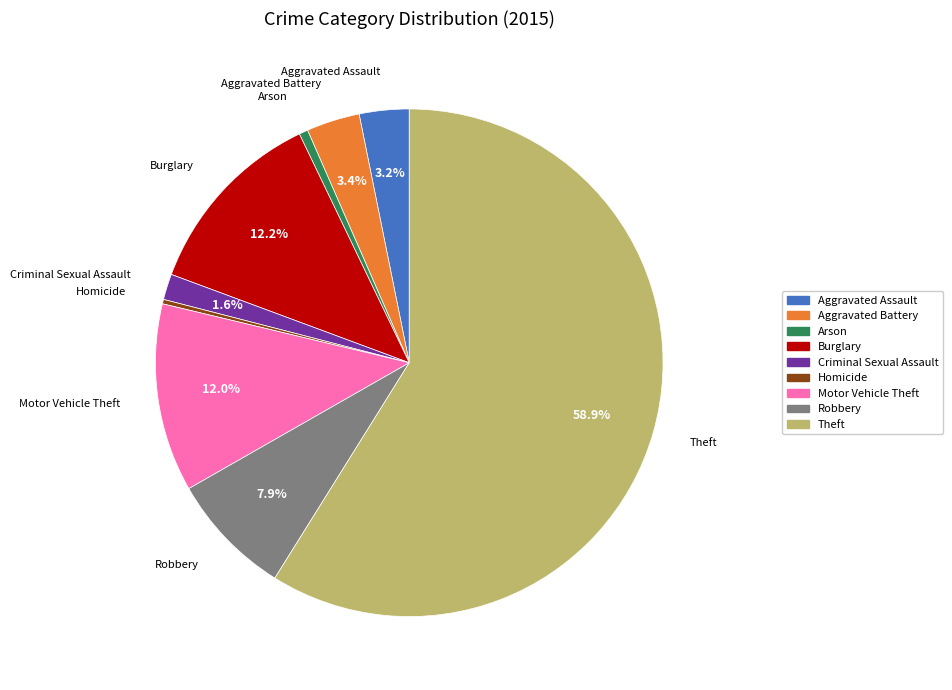

What percentage is NOT represented by Aggravated Battery?

96.6%